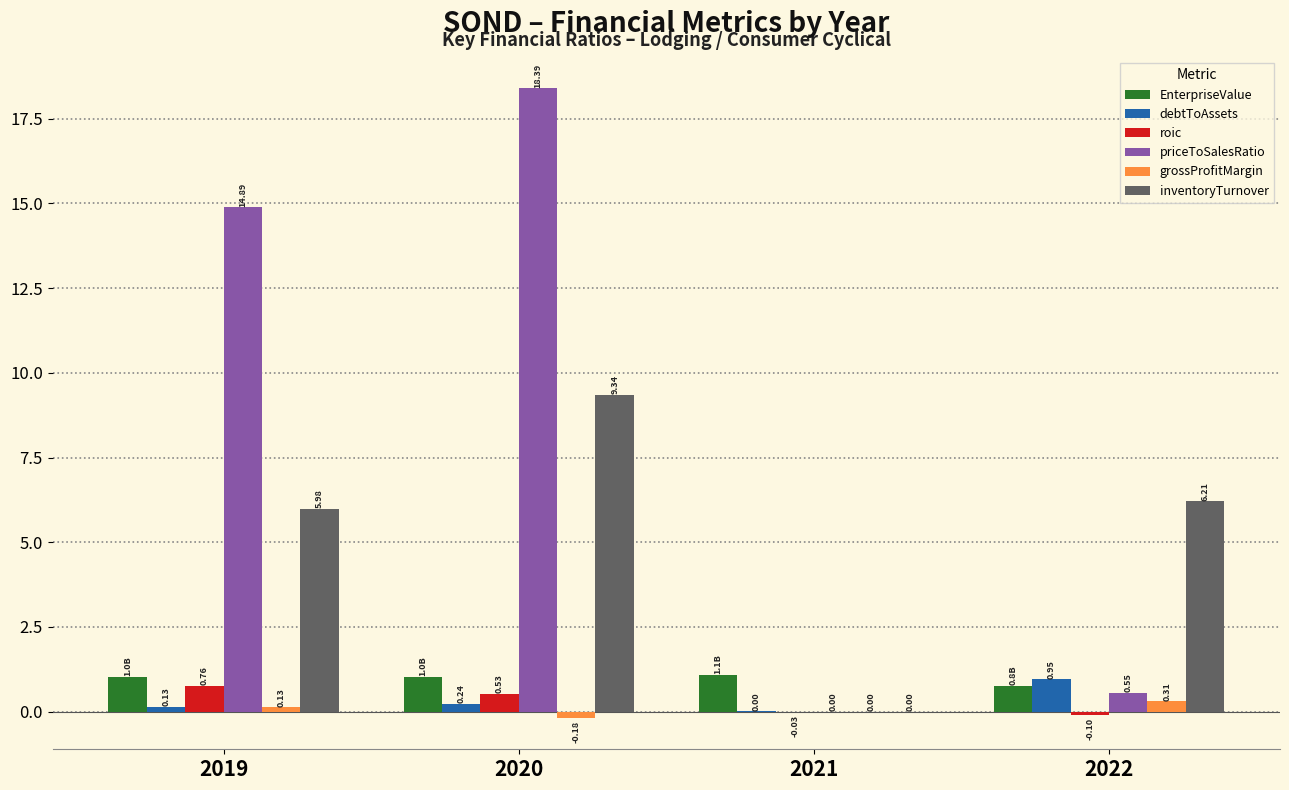

What is the sum of all inventoryTurnover values?

21.5